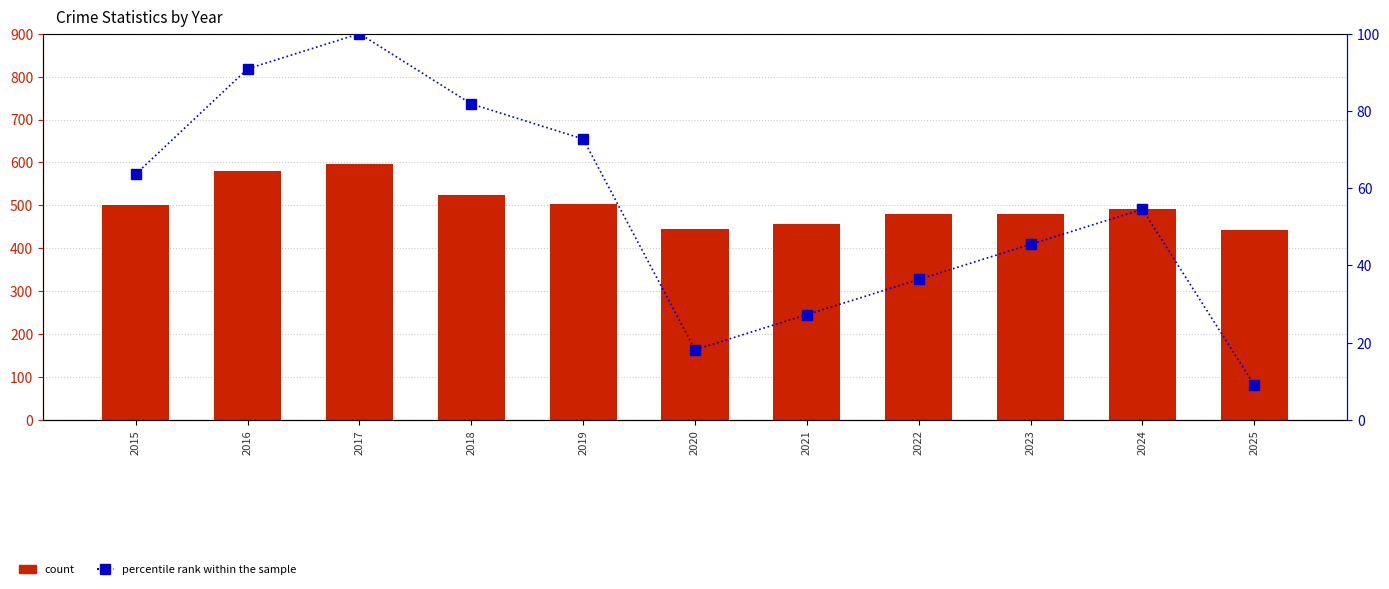

At which label does percentile rank within the sample reach its peak?

2017